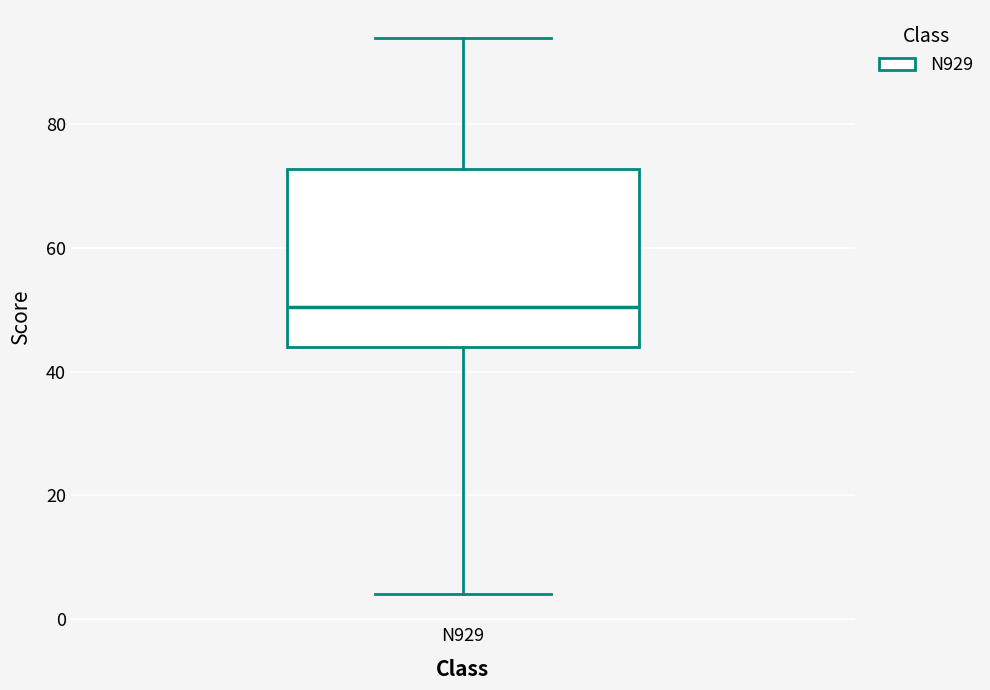

Transcribe this box plot: give where the median line is, the range the box spans, and where the two whiskers end, as read against the y-axis. The values are not printed on the chart, so give them approximately, as read against the axis.

median 50, box 44 to 72, whiskers 4 to 94